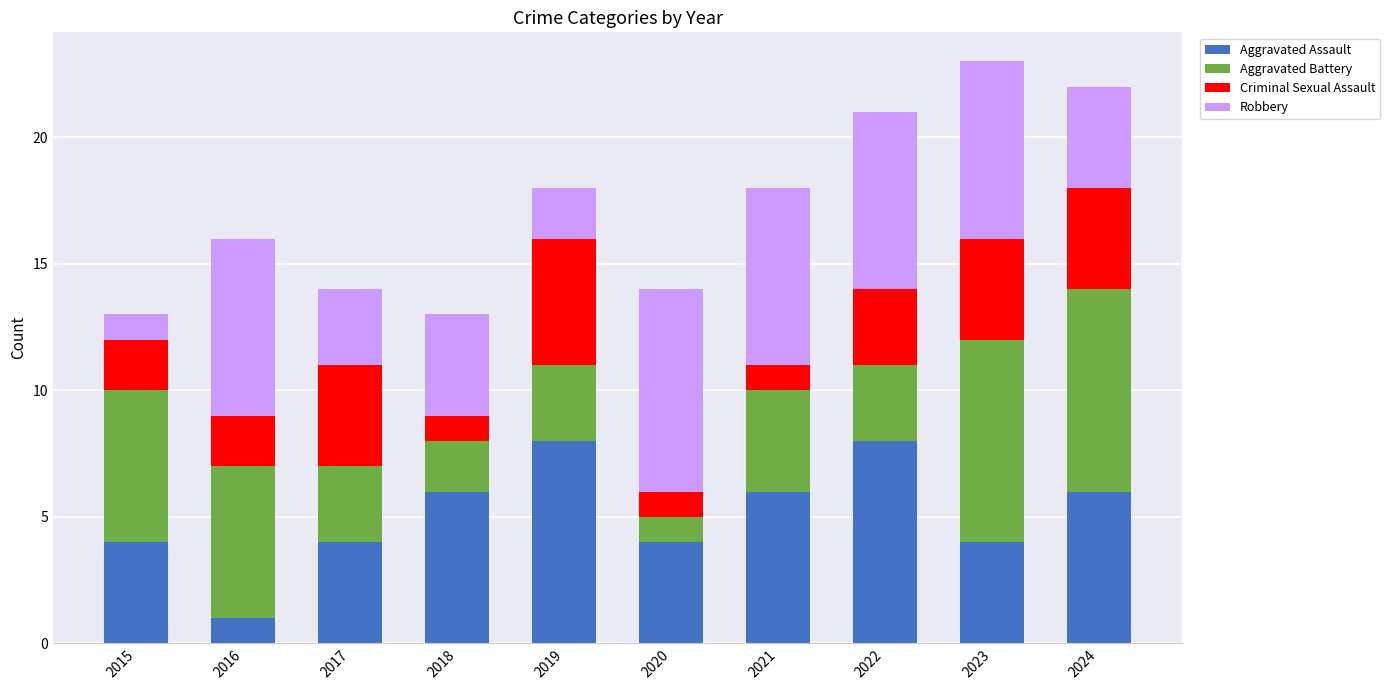

The Aggravated Assault series shows 4 at 2020. True or false?

True